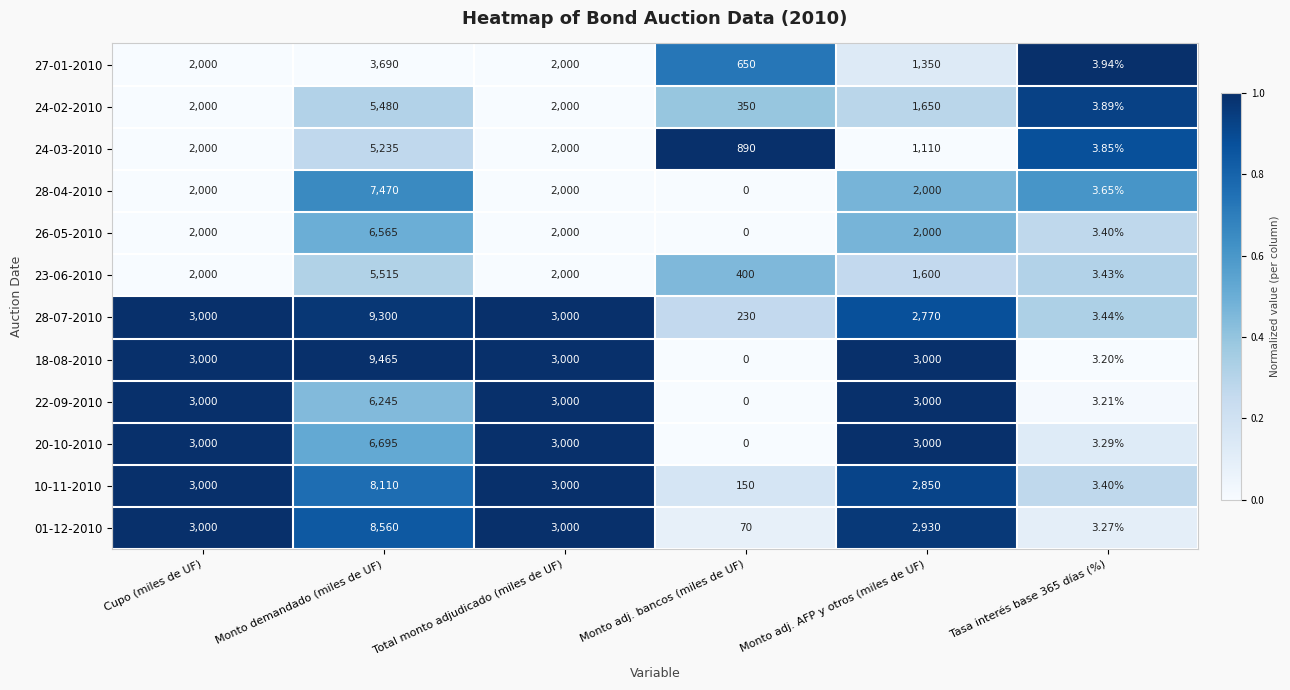

What is the total value across all series at Cupo (miles de UF)?

30000.0